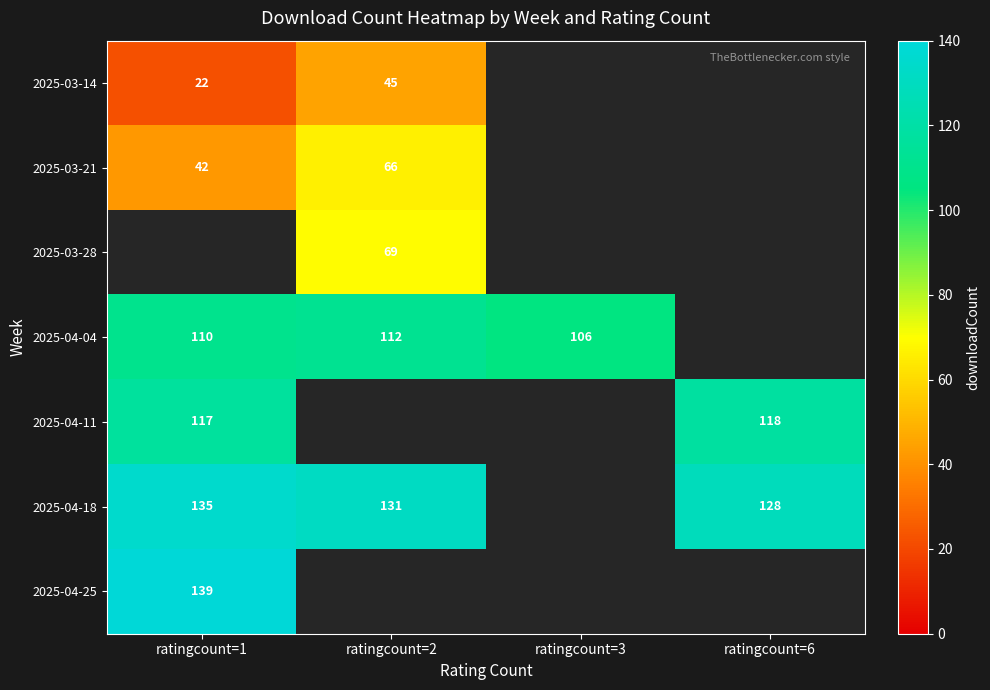

True or false: 2025-04-04 has a value of 161 at ratingcount=3.

False